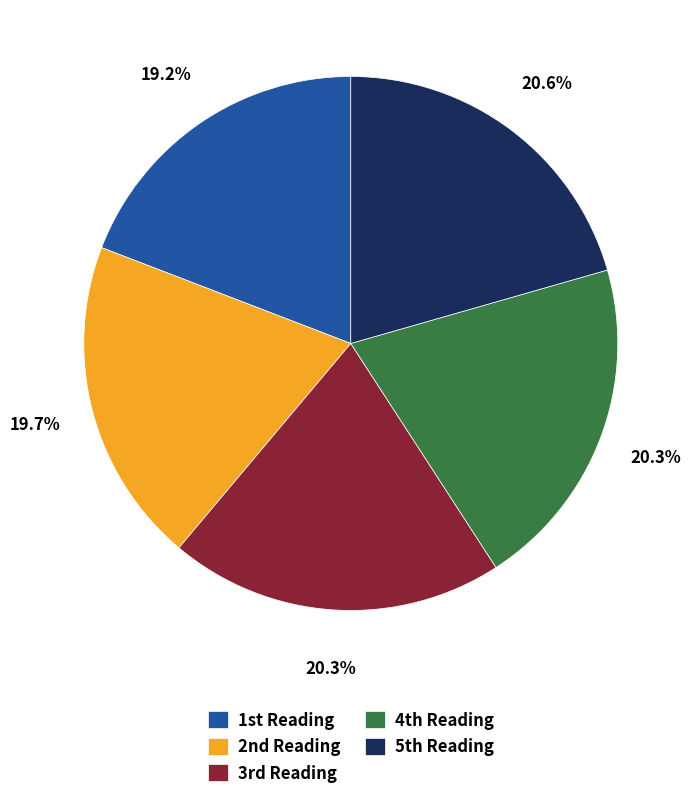

Which category has the smallest portion of the pie?

1st Reading